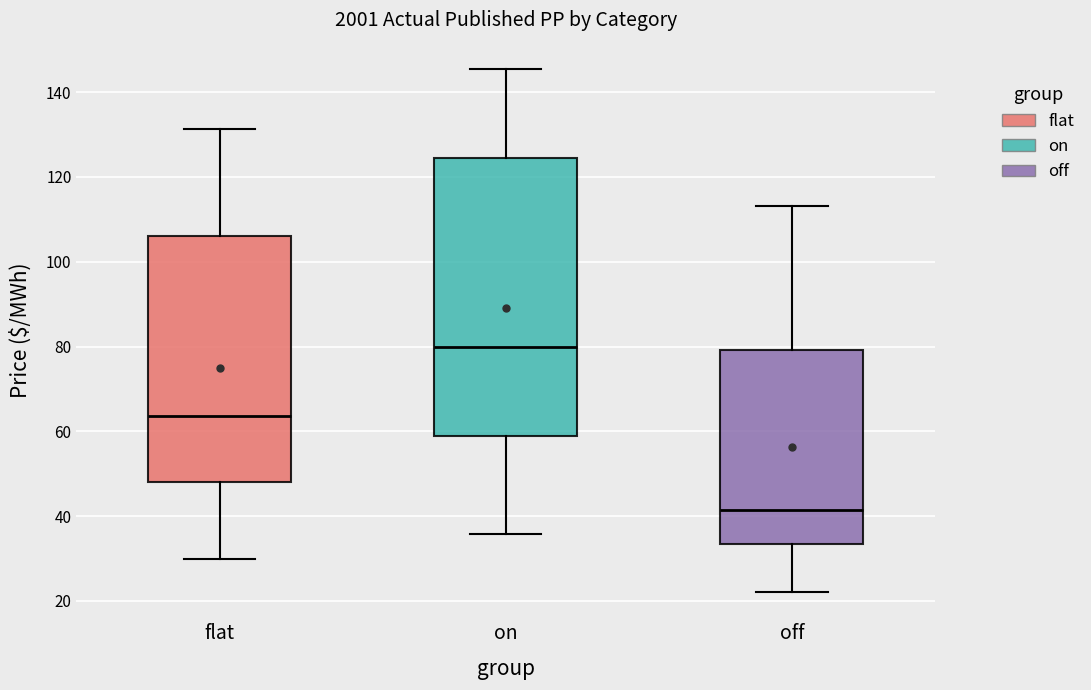

Reading left to right, transcribe this box plot: for each box, give where its median line is, the range the box spans, and where its two whiskers end, as read against the y-axis. The values are not printed on the chart, so give them approximately, as read against the axis.

flat: median 64, box 48 to 106, whiskers 30 to 132
on: median 80, box 58 to 124, whiskers 36 to 146
off: median 42, box 34 to 80, whiskers 22 to 114